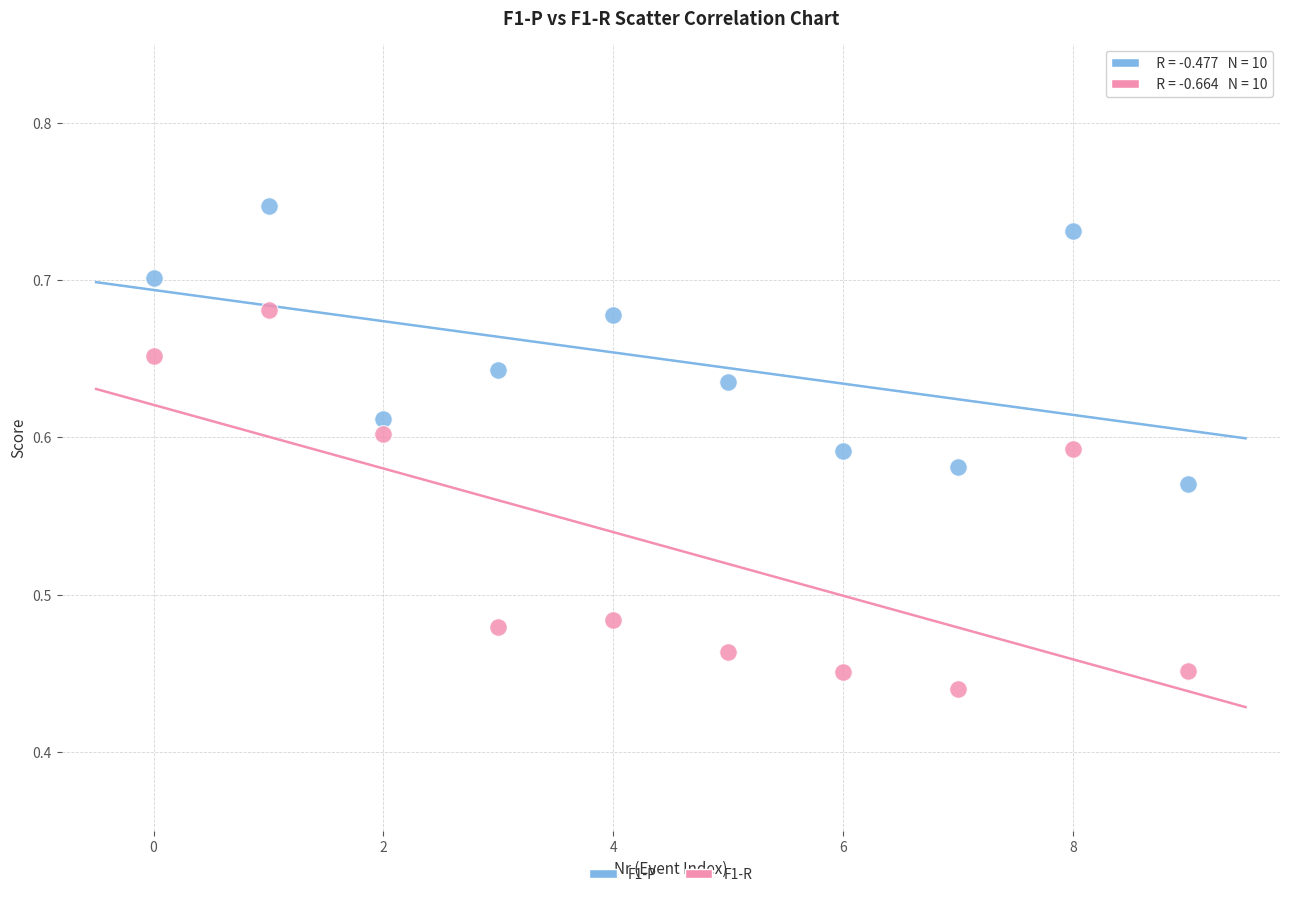

Which series has the largest Y range (max minus min)?

F1-R